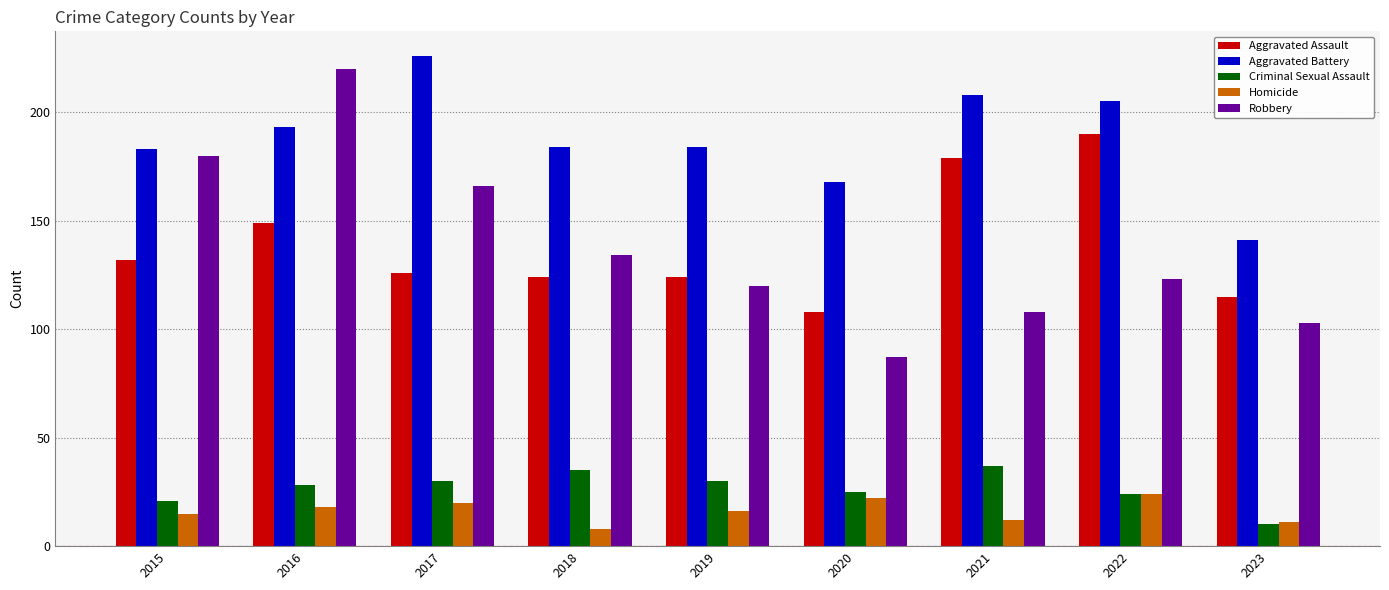

What is the total value across all series at 2020?

410